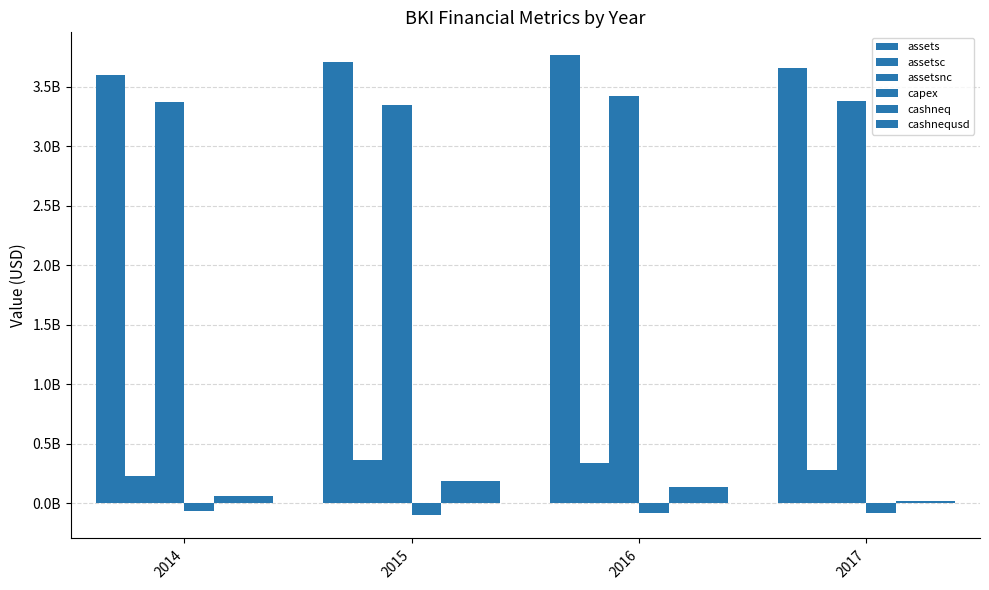

Between 2016 and 2017, which series saw the biggest shift?

cashneq